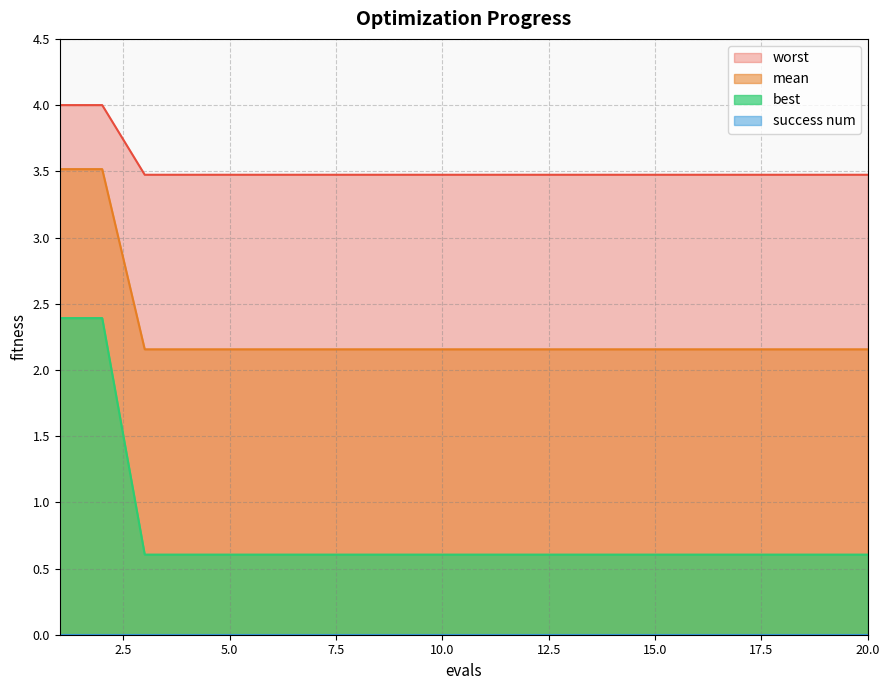

At which label does best reach its peak?

1